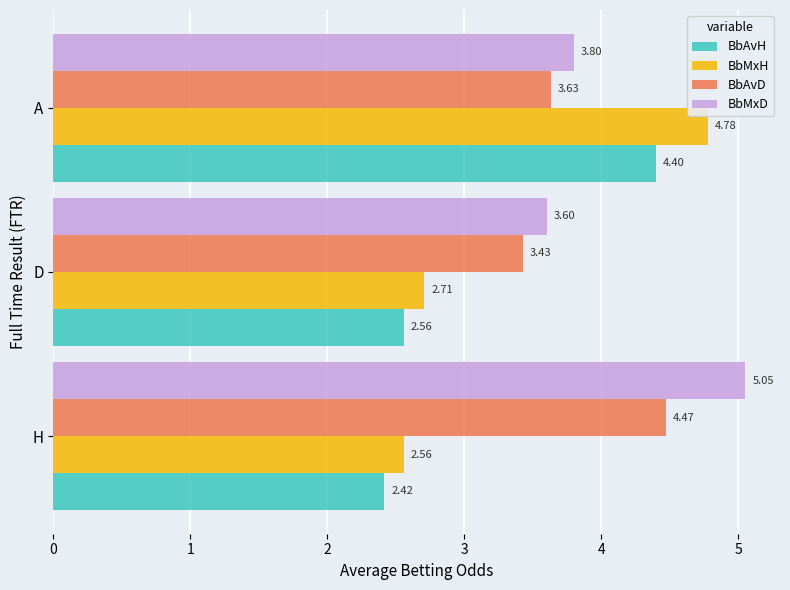

What is the difference between the BbAvH values at A and D?

1.8